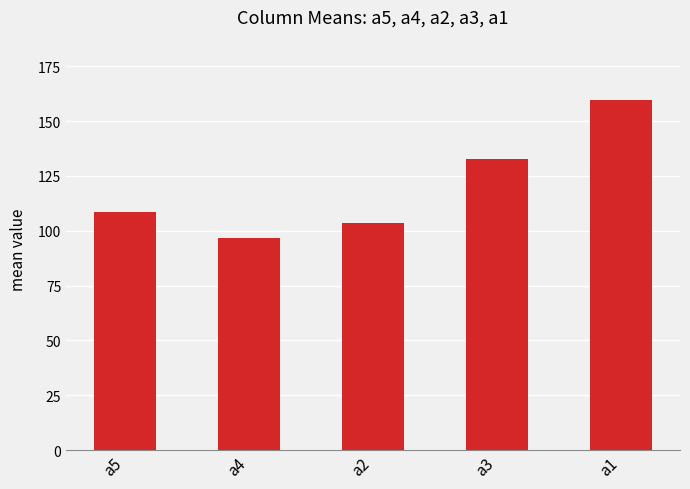

How many bars are there in total?

5